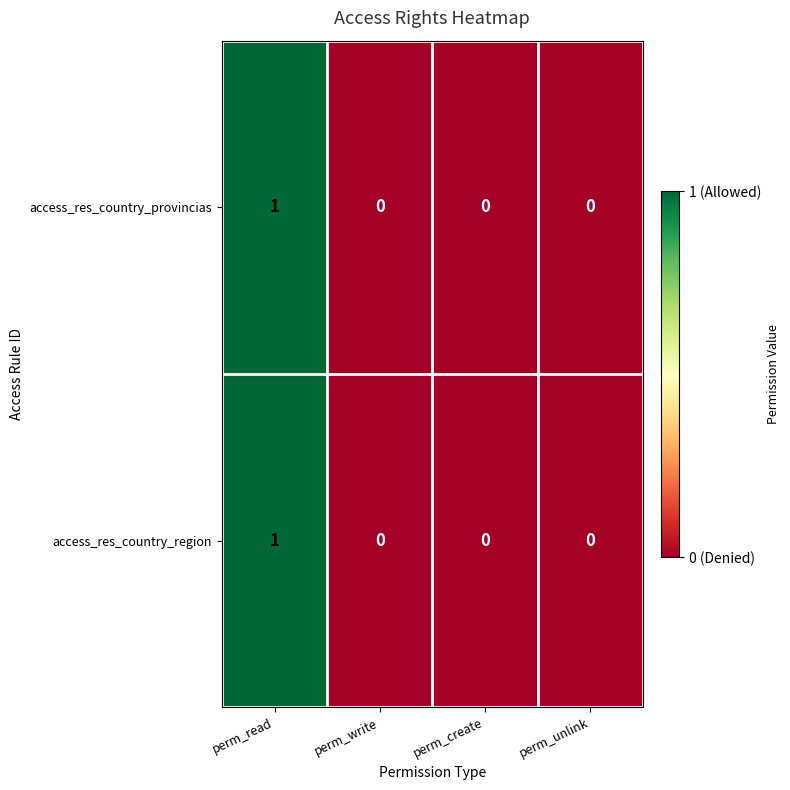

At which category is the sum across all series the highest?

perm_read